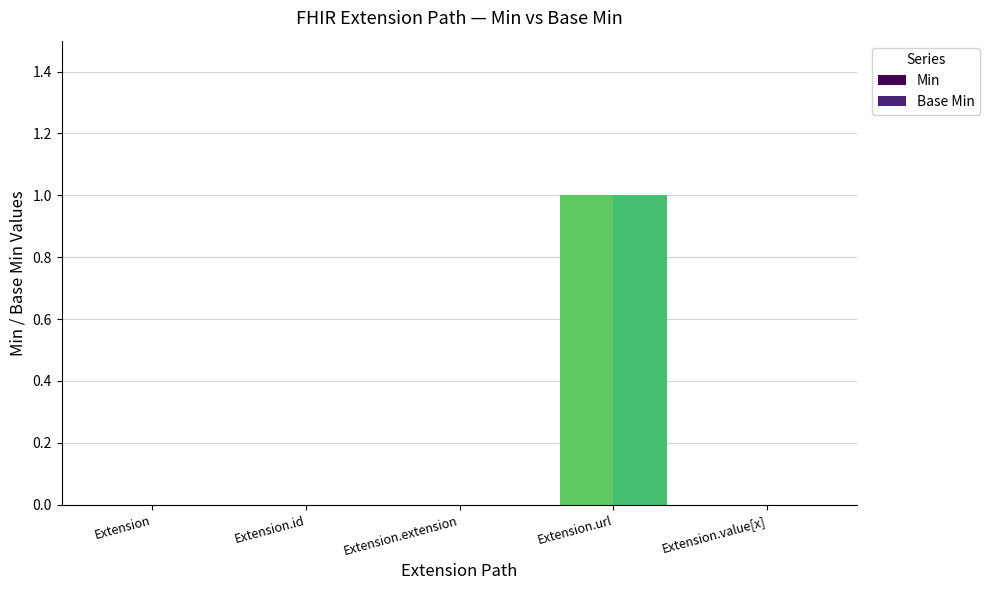

At which label does Base Min reach its minimum?

Extension